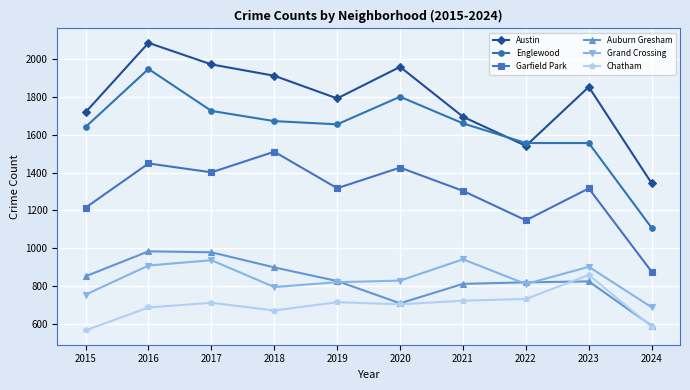

Which series has the largest range (max minus min)?

Englewood